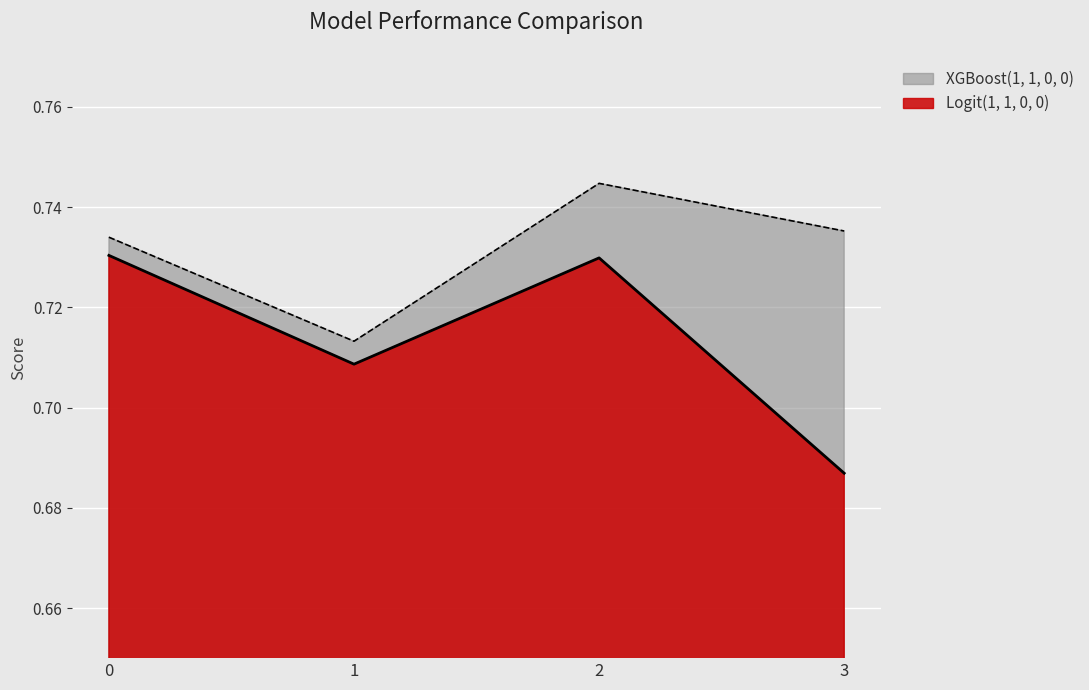

Which category has the lowest value across all series?

3